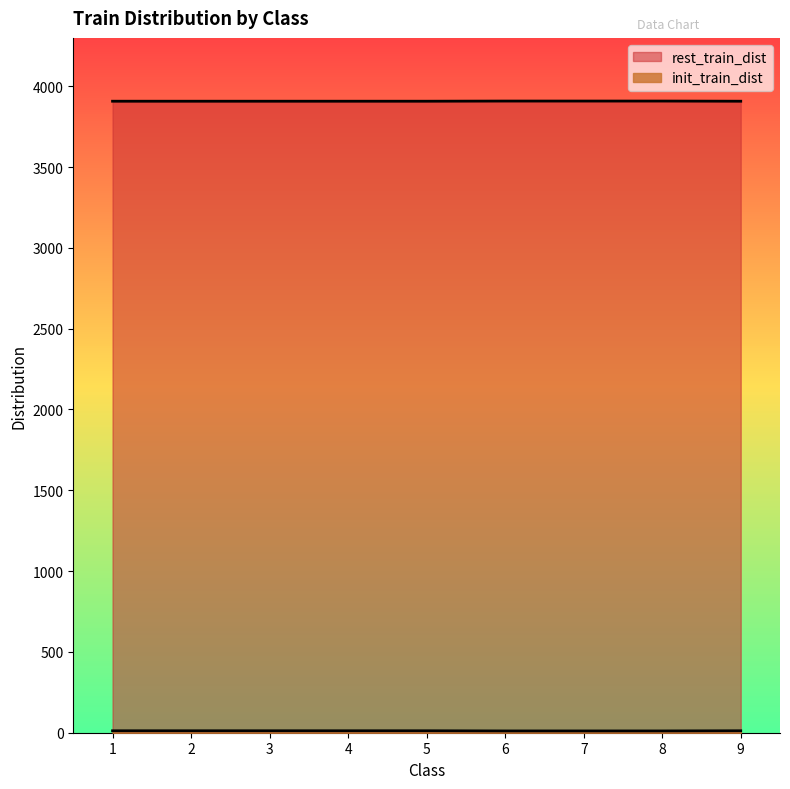

What is the smallest value displayed?

11